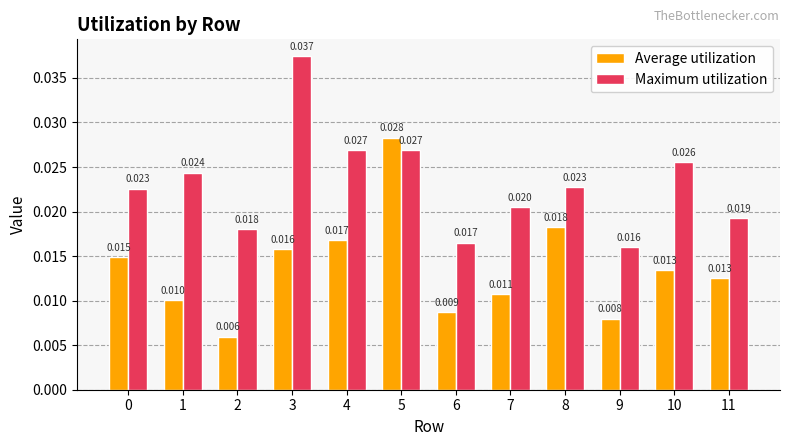

Which series changed the most between 3 and 10?

Maximum utilization